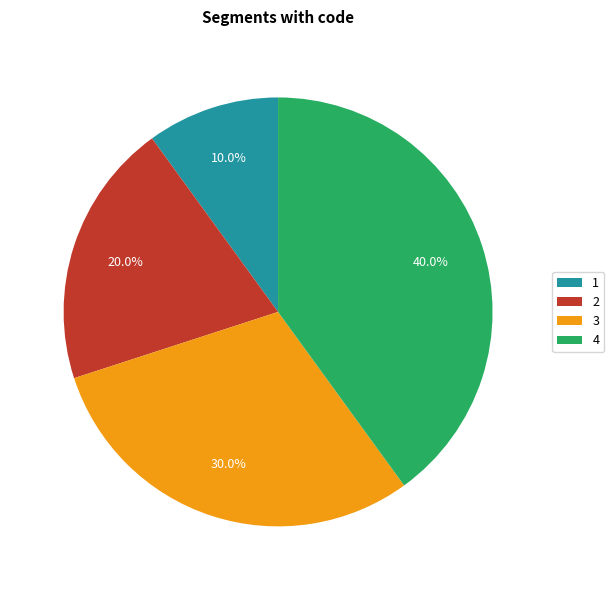

Count the number of slices in the pie.

4